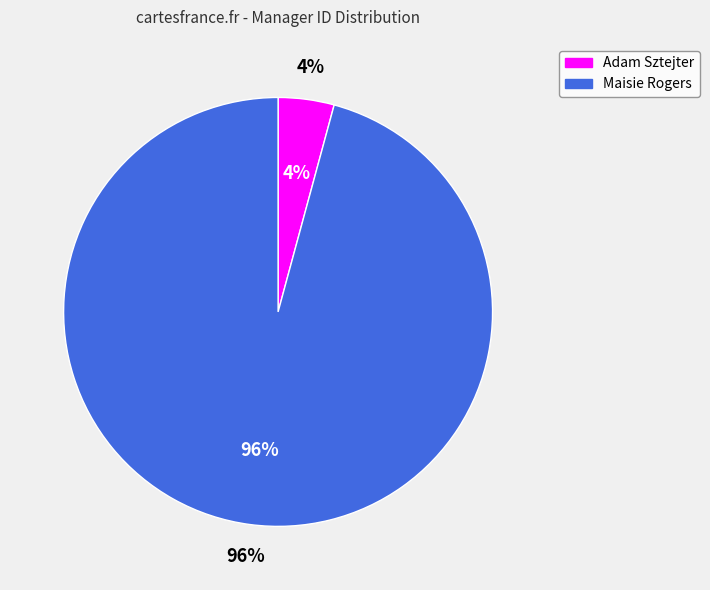

Is it true that Maisie Rogers is 99% of the pie?

False